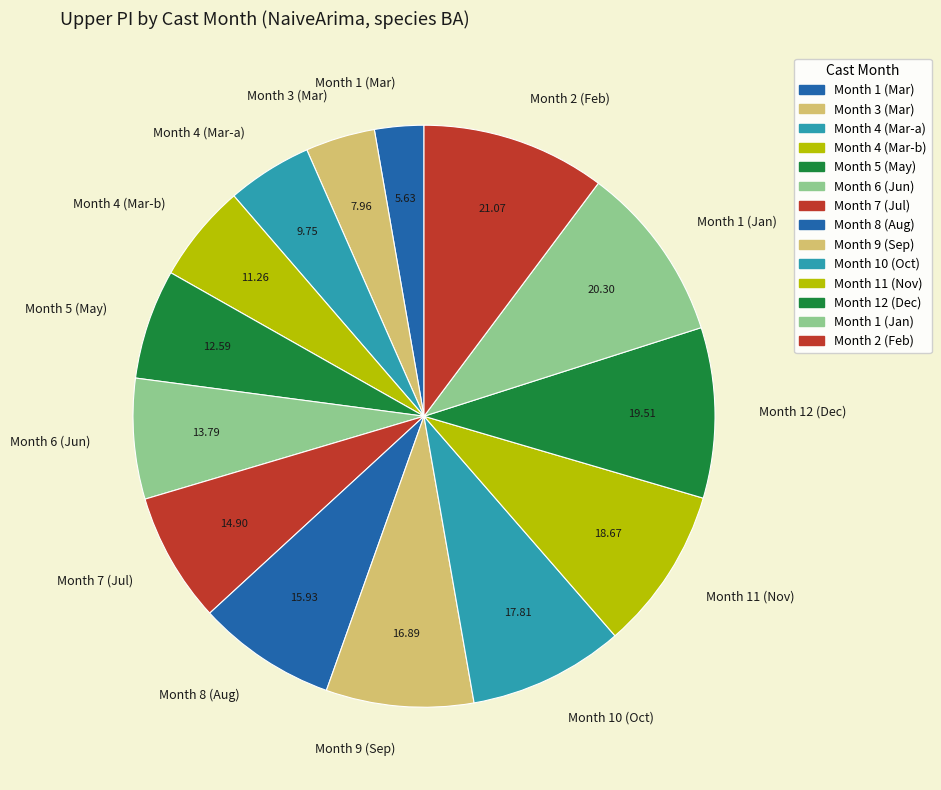

Is there any slice that represents more than half of the pie?

No